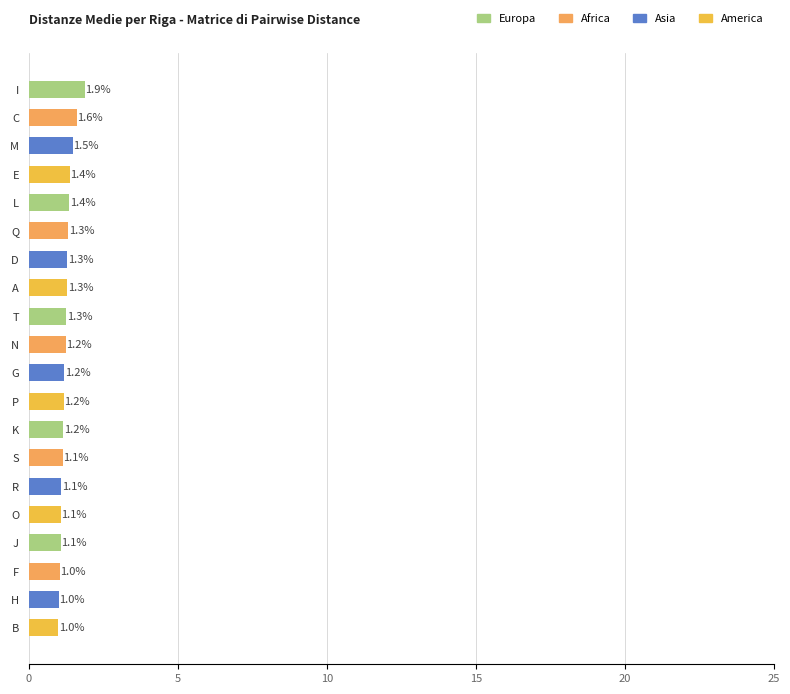

Are the bars horizontal?

Yes